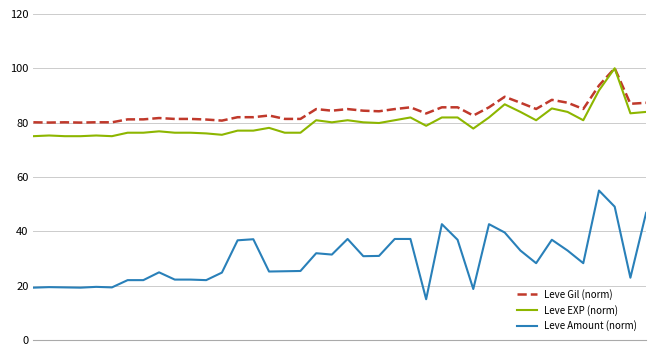

True or false: Leve Gil (norm) and Leve Amount (norm) cross at least once.

False